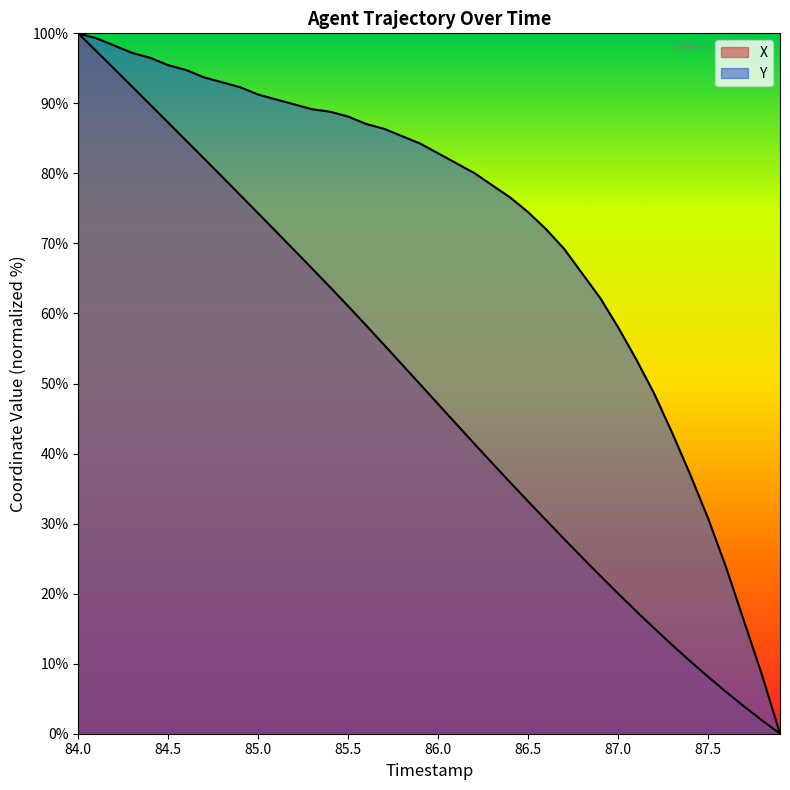

At how many categories does at least one series exceed 86?

18